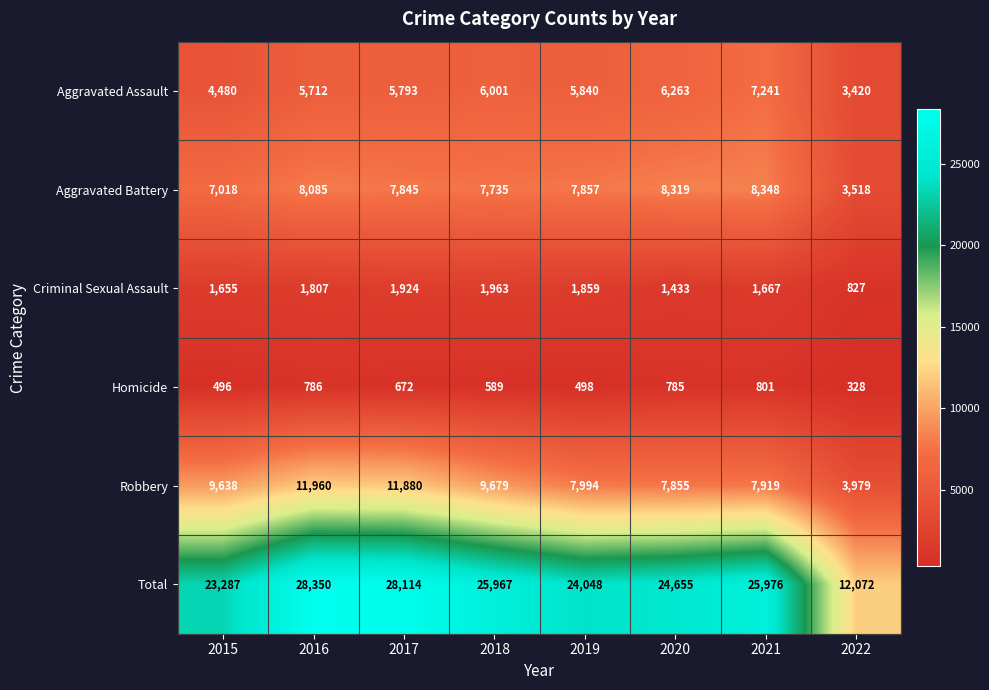

At which label is Robbery closest to 7969?

2019